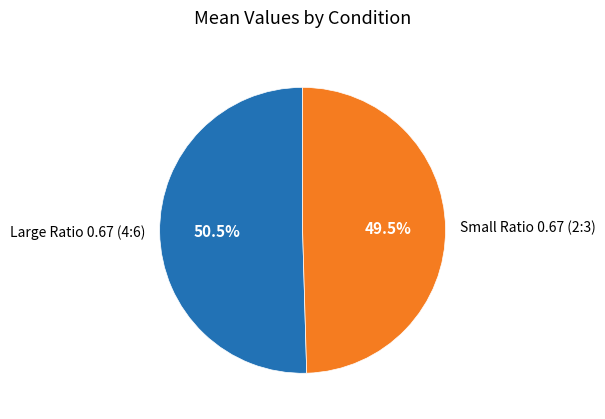

Approximately how many times larger is the value at Large Ratio 0.67 (4:6) compared to Small Ratio 0.67 (2:3)?

1.0